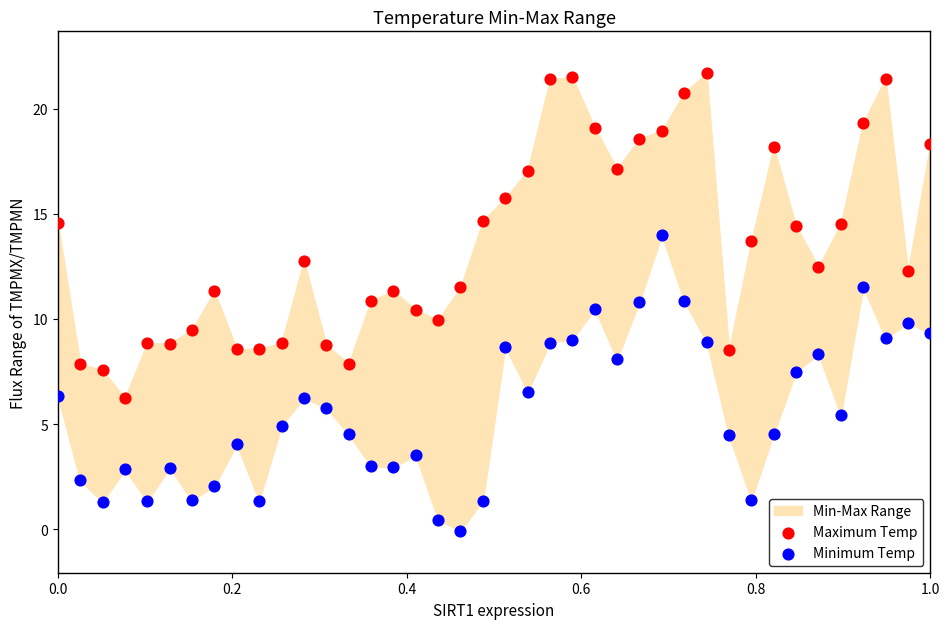

What is the X range (max minus min) for the scatter plot?

1.0